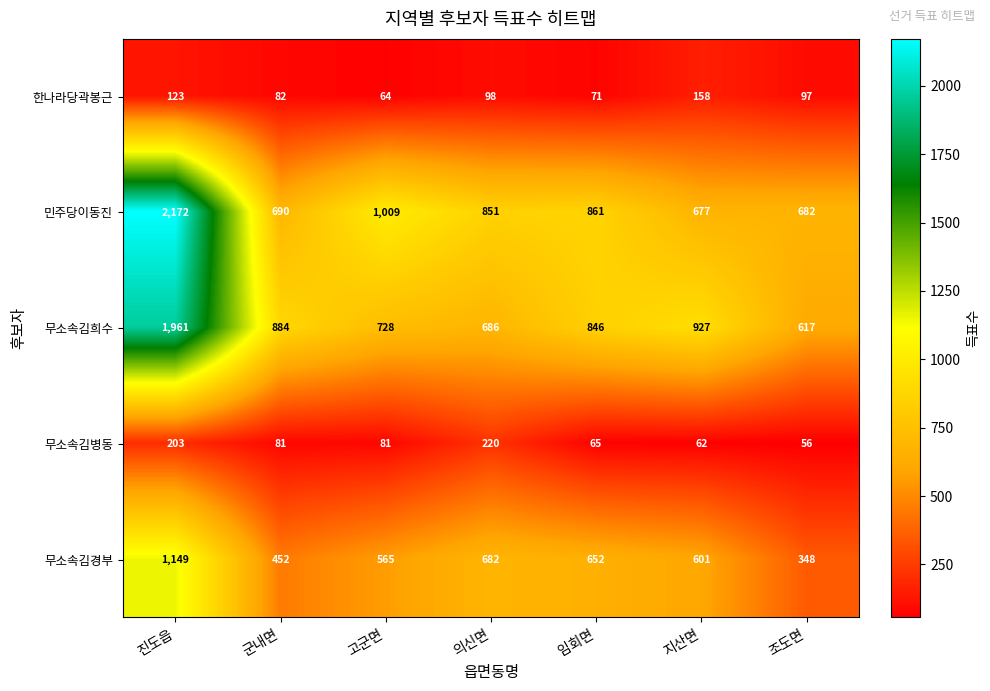

What is the total value across all series at 임회면?

2495